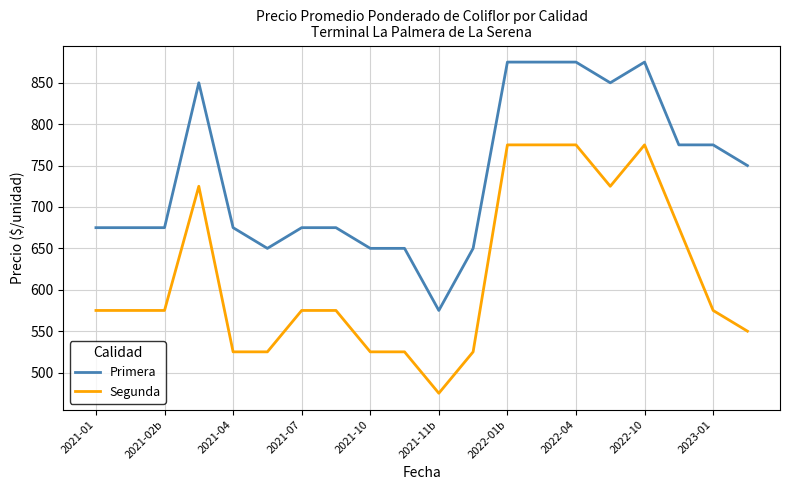

List the series in order of their peak value, lowest first.

Segunda, Primera